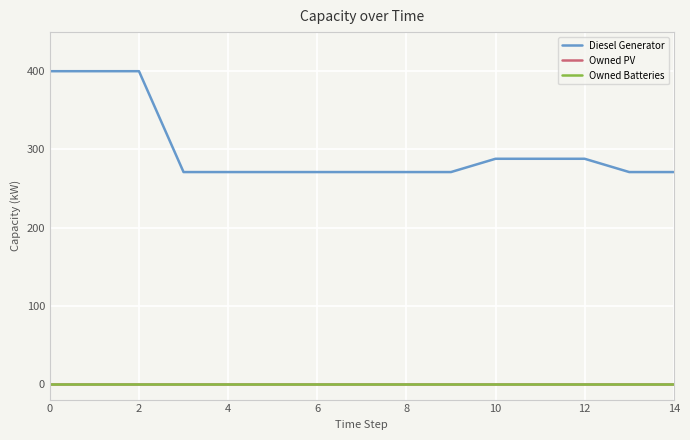

Does the chart have visible grid lines?

Yes